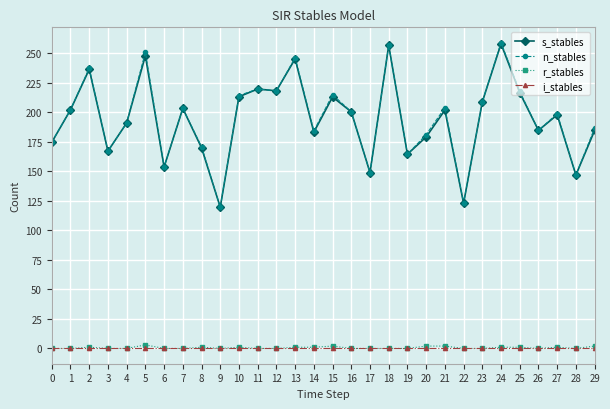

True or false: r_stables and n_stables intersect in this chart.

False